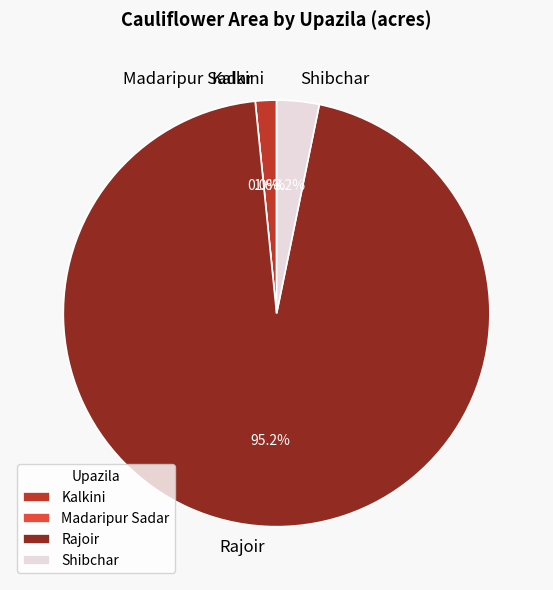

Is it true that Kalkini is 2% of the pie?

True